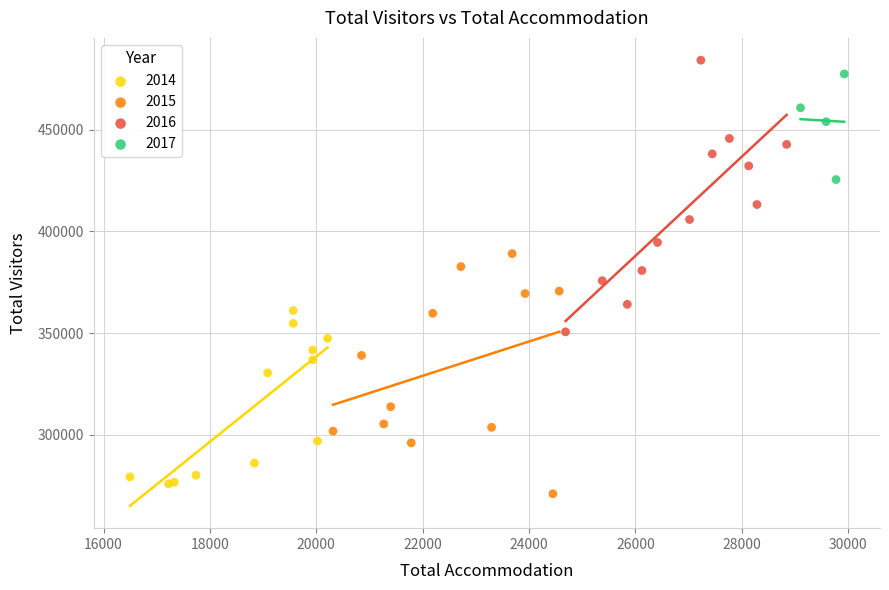

What are all the series names shown in the legend?

2014, 2015, 2016, 2017